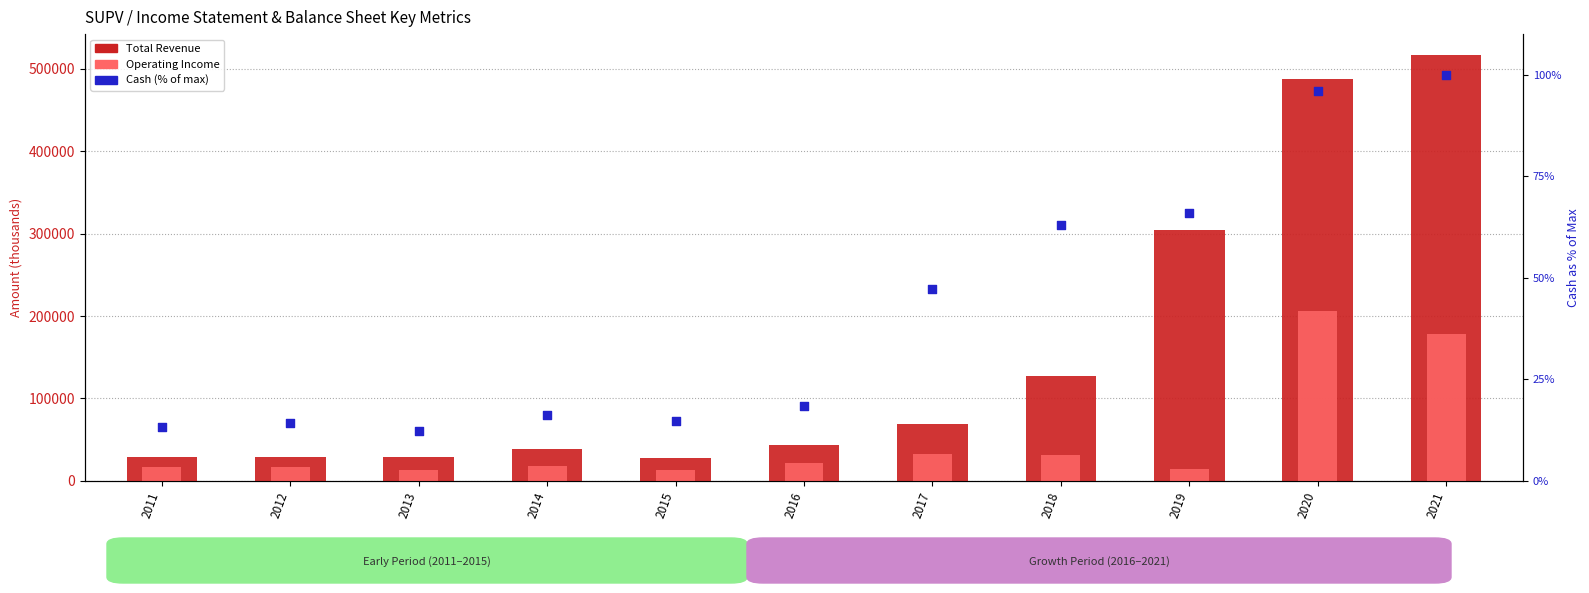

Which series reaches the minimum Y coordinate?

Cash (% of max)